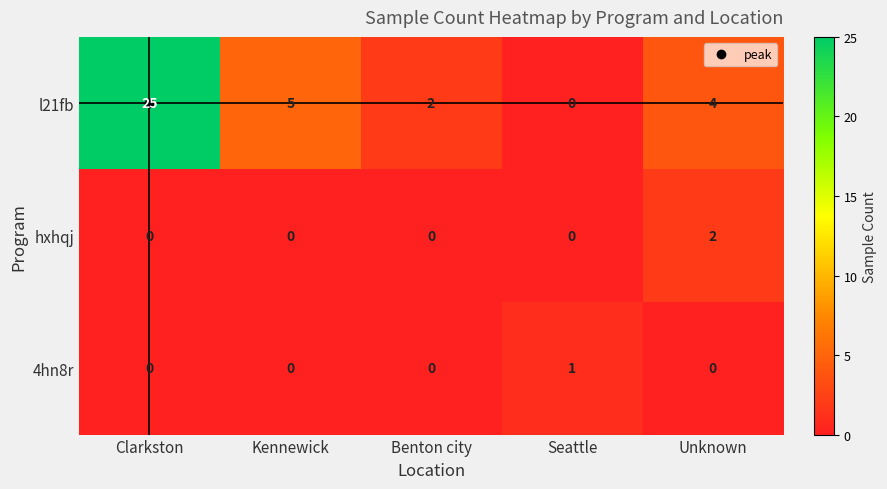

At which category is the sum across all series the highest?

Clarkston